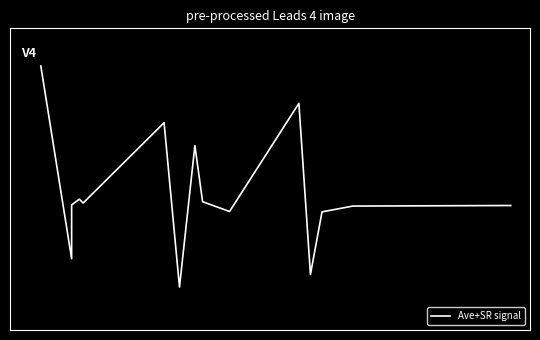

List the labels in order of value, smallest first.

6, 11, 1, 12, 9, 13, 14, 2, 4, 8, 3, 7, 5, 10, 0